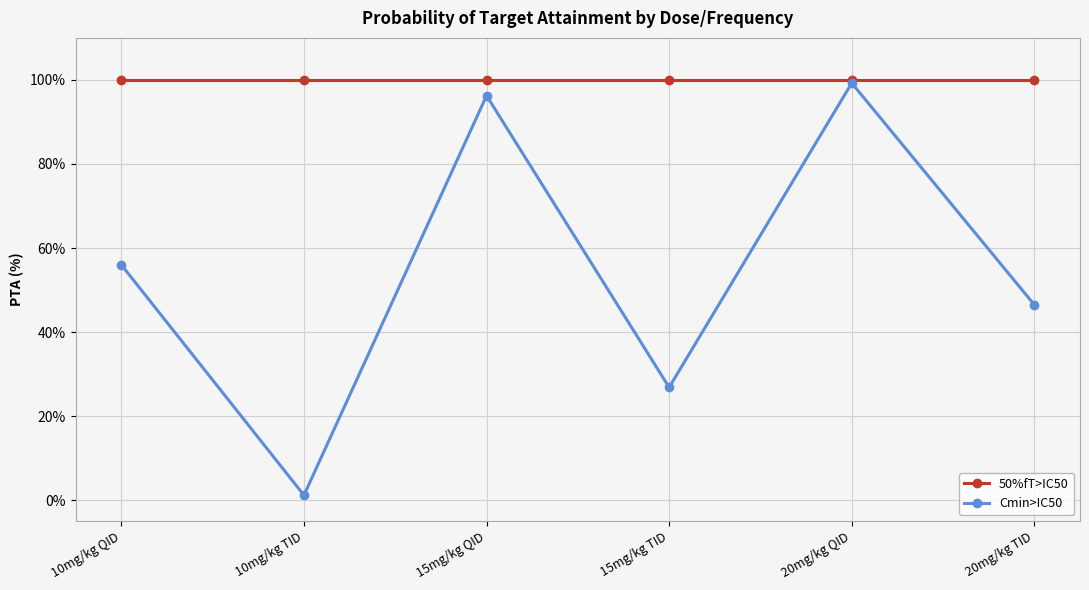

At which label is Cmin>IC50 closest to 50?

20mg/kg TID